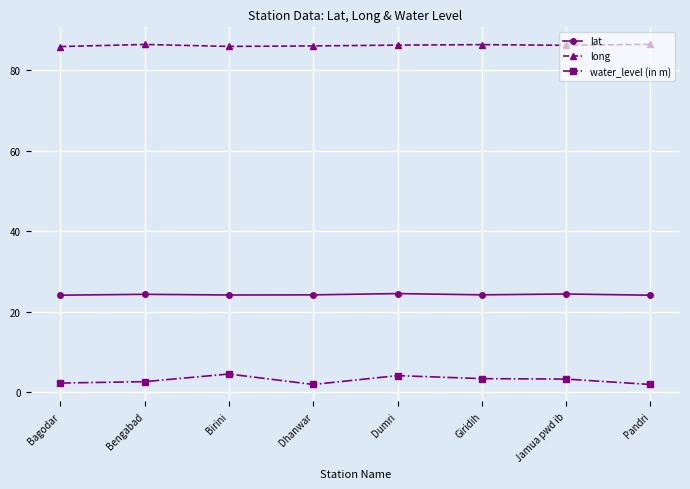

How many lines are shown in the chart?

3